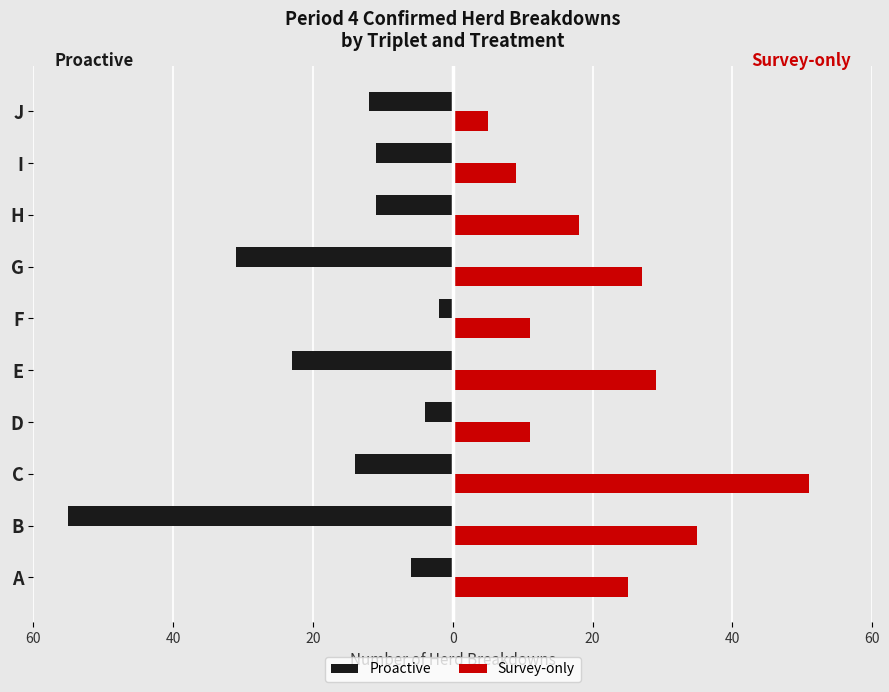

What are all the series names shown in the legend?

Proactive, Survey-only